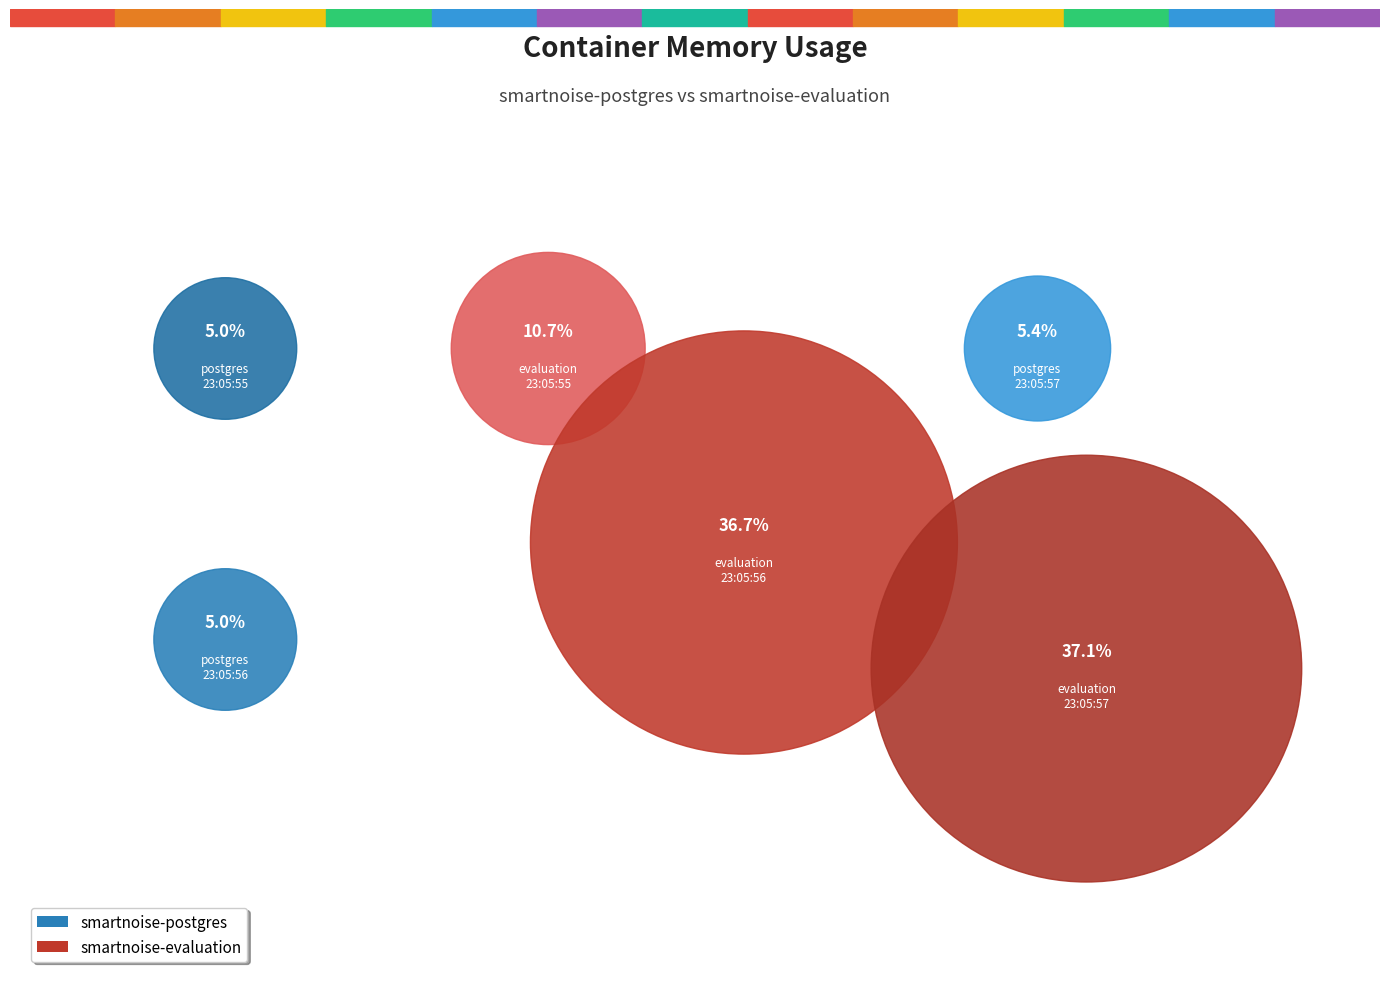

To the nearest percent, what is the average slice percentage?

17%